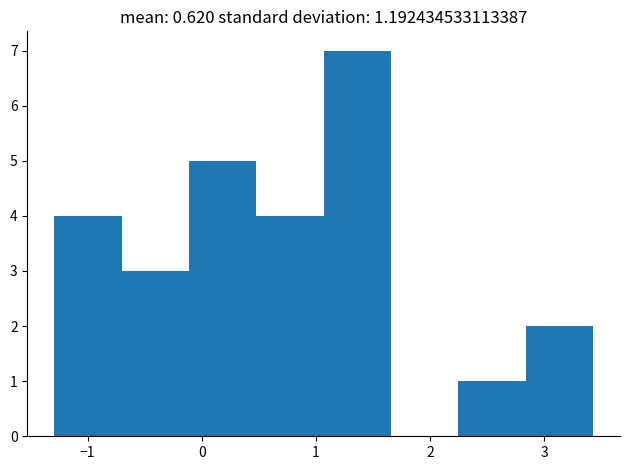

Reading left to right, list every bar in this chart as the range it spans on the x-axis followed by its height. Neither the bar edges nor the heights are printed on the chart, so give them approximately, as read against the axes.

-1.3 to -0.7: 4
-0.7 to -0.1: 3
-0.1 to 0.5: 5
0.5 to 1.1: 4
1.1 to 1.7: 7
1.7 to 2.2: 0
2.2 to 2.8: 1
2.8 to 3.4: 2